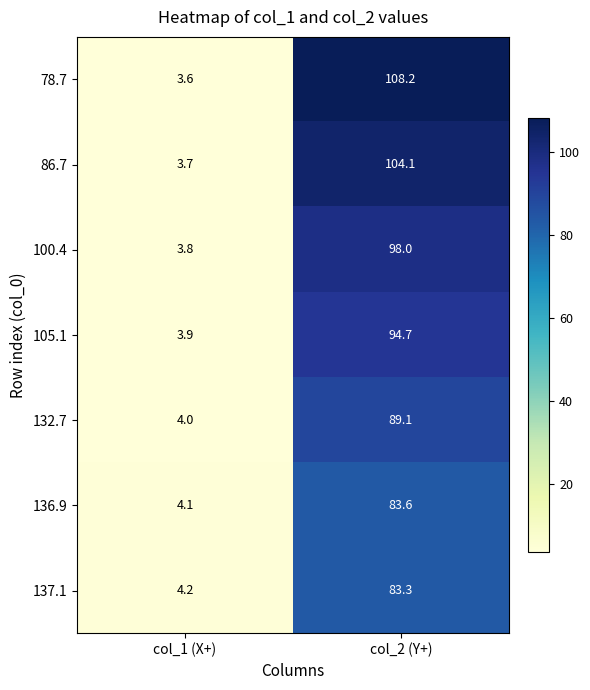

Reading left to right, list all the values displayed in this chart.

78.7: 3.6	108.2
86.7: 3.7	104.1
100.4: 3.8	98.0
105.1: 3.9	94.7
132.7: 4.0	89.1
136.9: 4.1	83.6
137.1: 4.2	83.3